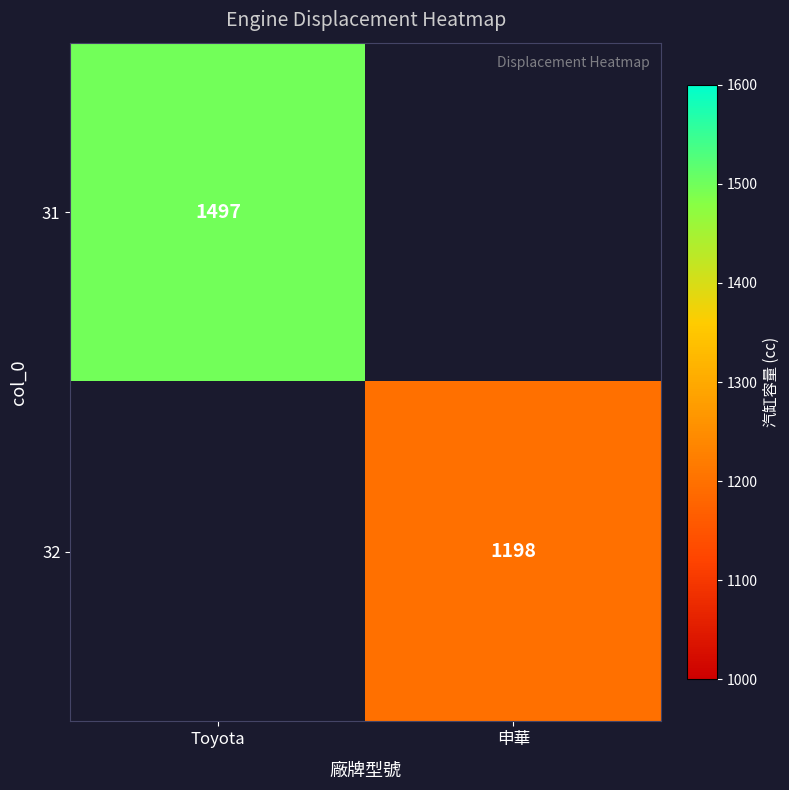

At how many categories does at least one series exceed 1442?

1